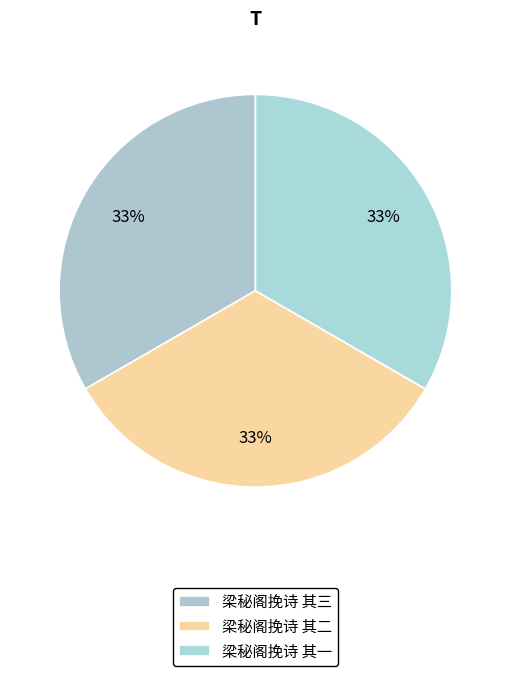

Approximately how many times larger is the value at 梁秘阁挽诗 其三 compared to 梁秘阁挽诗 其一?

1.0